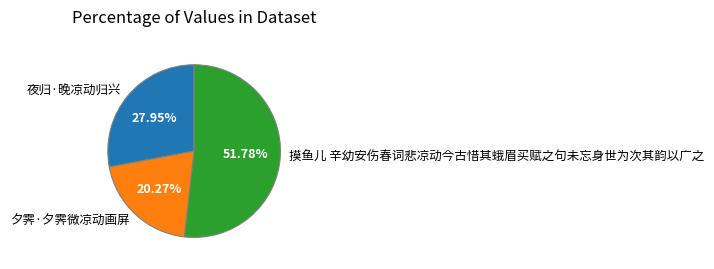

What percentage do 夕霁·夕霁微凉动画屏 and 摸鱼儿 辛幼安伤春词悲凉动今古惜其蛾眉买赋之句未忘身世为次其韵以广之 together represent?

72.0%